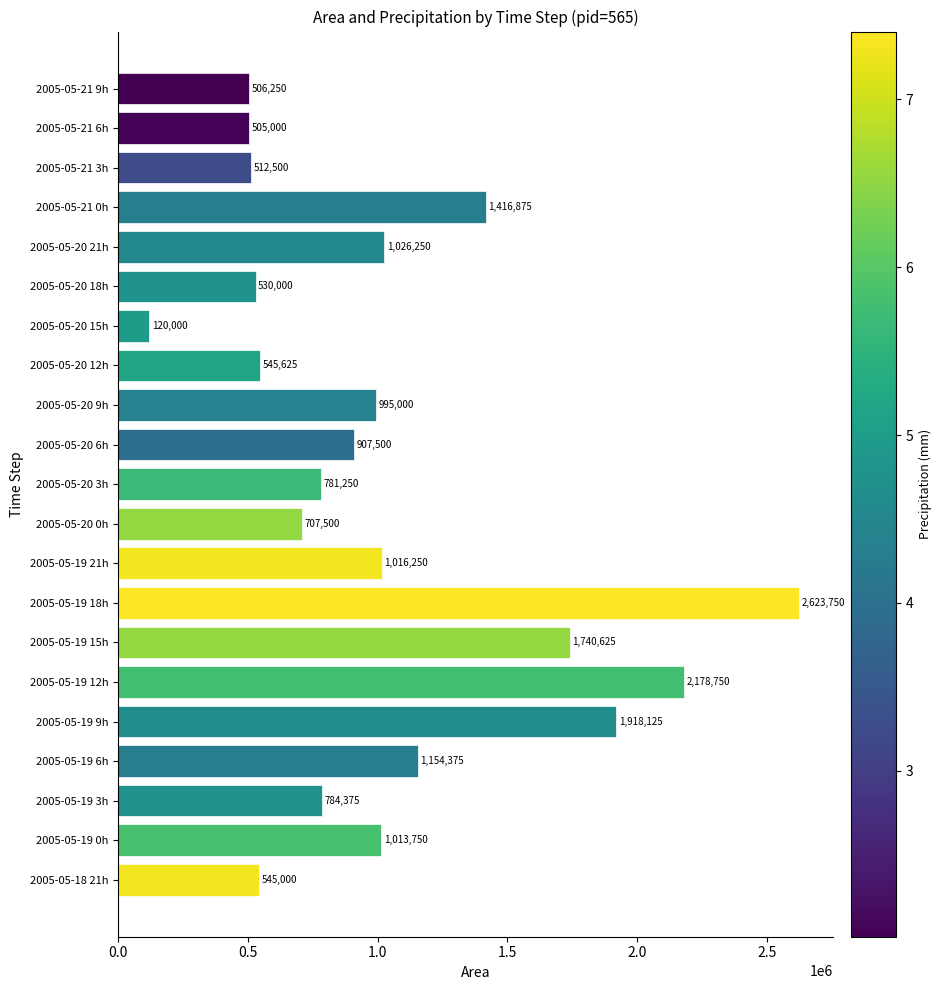

Rank the categories by value from lowest to highest.

2005-05-20 15h, 2005-05-21 6h, 2005-05-21 9h, 2005-05-21 3h, 2005-05-20 18h, 2005-05-18 21h, 2005-05-20 12h, 2005-05-20 0h, 2005-05-20 3h, 2005-05-19 3h, 2005-05-20 6h, 2005-05-20 9h, 2005-05-19 0h, 2005-05-19 21h, 2005-05-20 21h, 2005-05-19 6h, 2005-05-21 0h, 2005-05-19 15h, 2005-05-19 9h, 2005-05-19 12h, 2005-05-19 18h